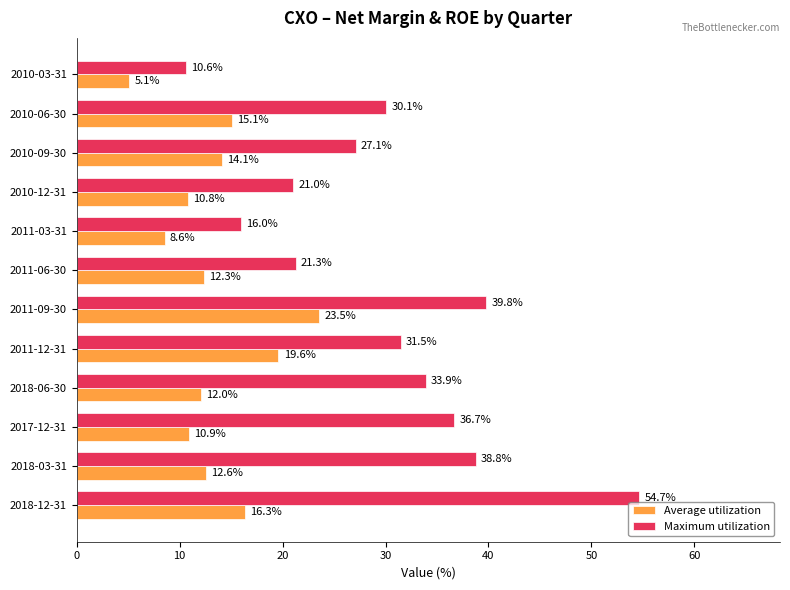

What is the difference between the maximum and minimum values in the Average utilization series?

18.4